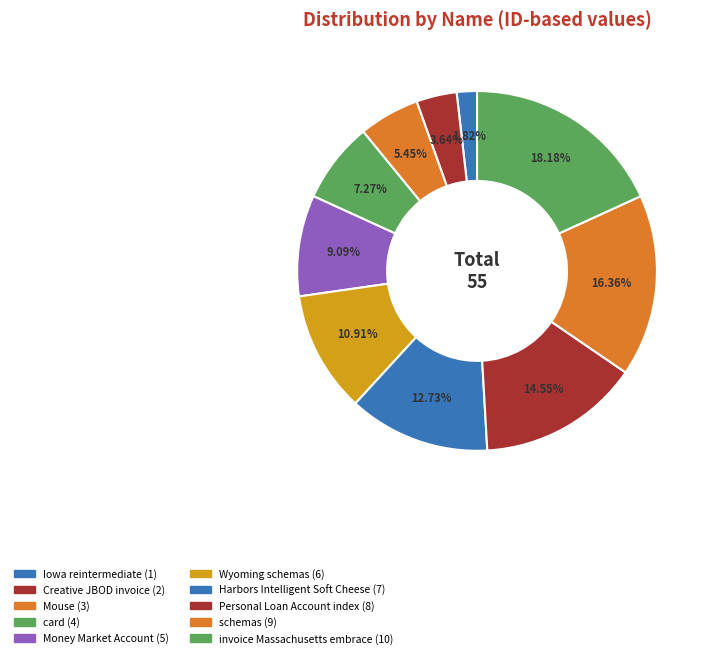

To the nearest percent, what is the average slice percentage?

10%